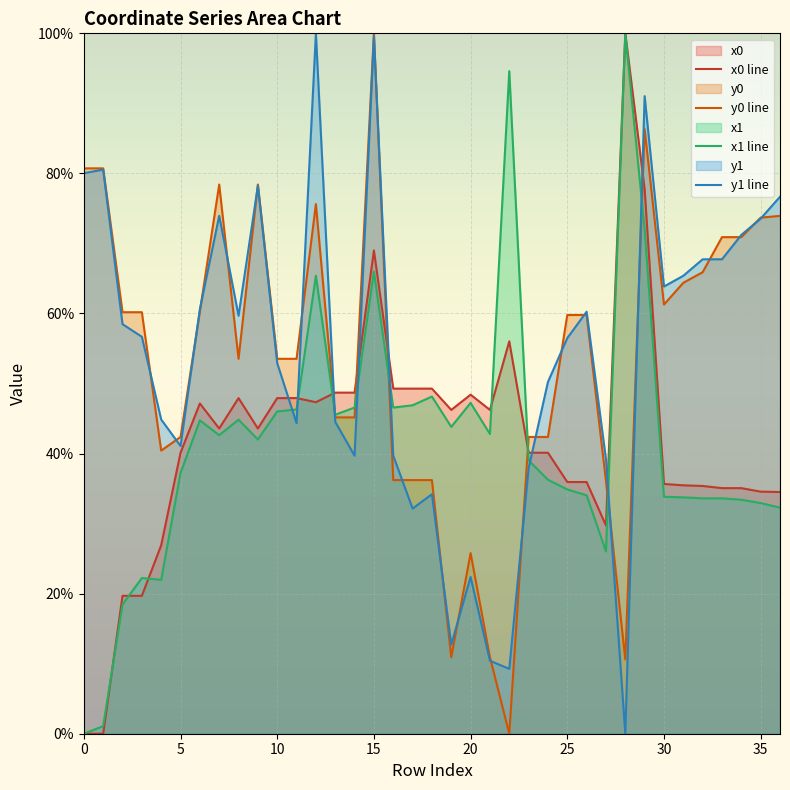

What is the difference between the highest and lowest values at 0?

80.7